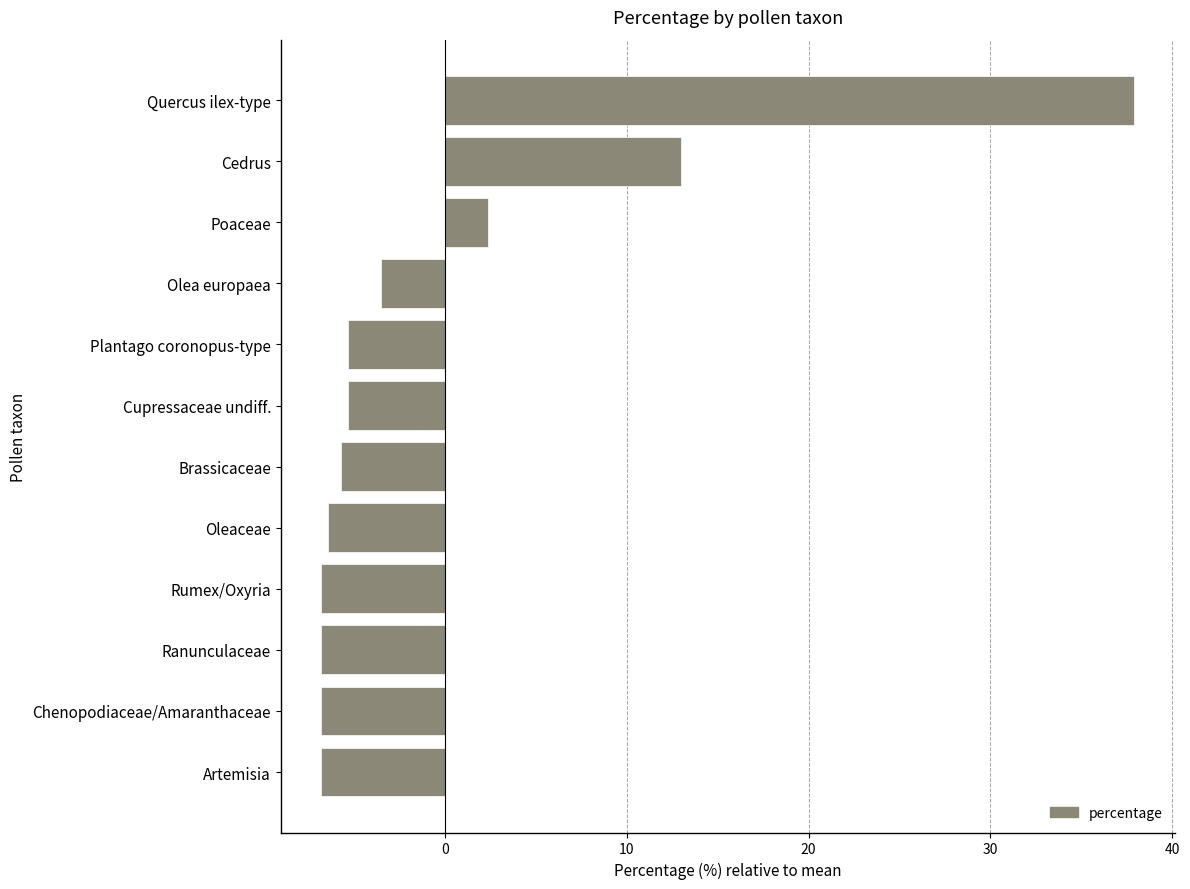

The chart shows a value of -3.5 at Plantago coronopus-type. True or false?

False